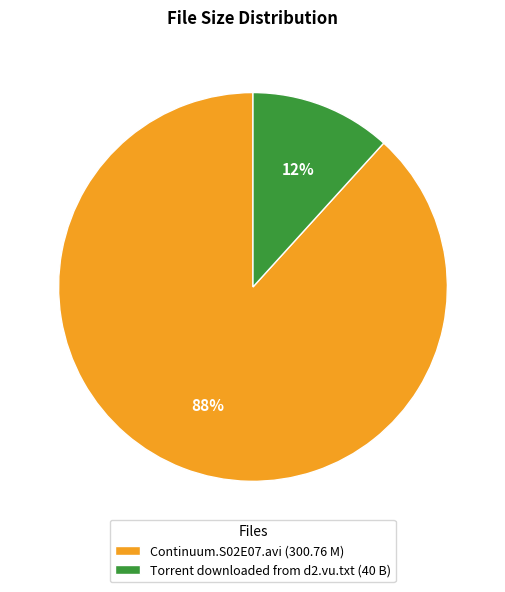

To the nearest percent, what is the combined percentage of Continuum.S02E07.avi and Torrent downloaded from d2.vu.txt?

100%